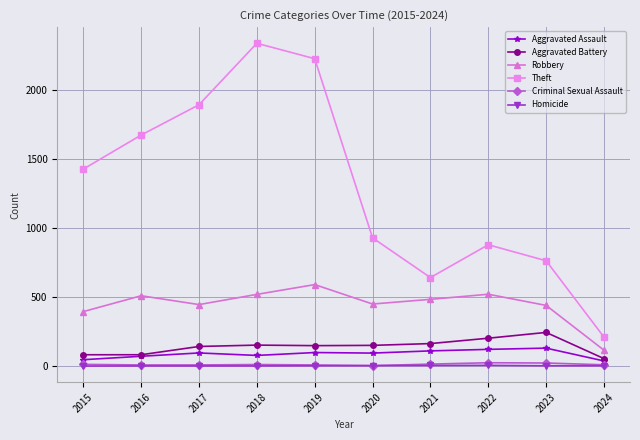

True or false: Robbery has more than 1 points higher than both neighbors.

True